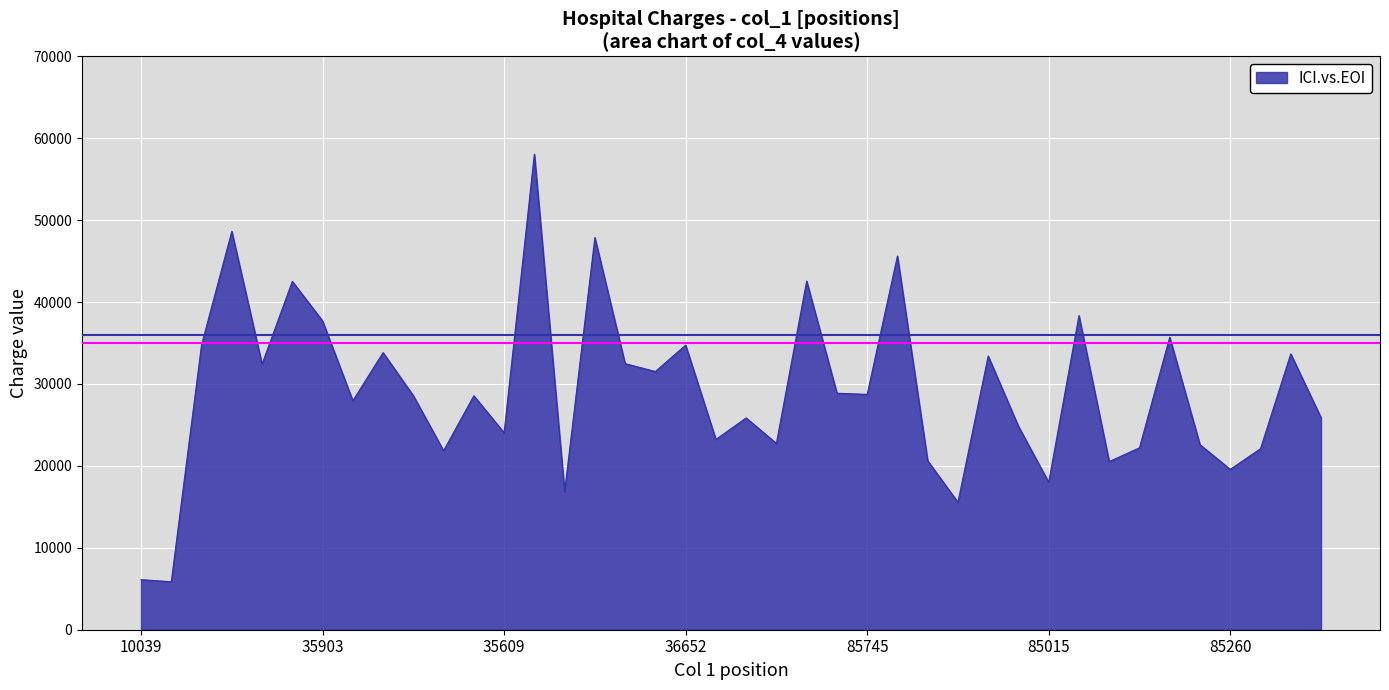

What is the difference between the maximum and minimum values?

52200.1